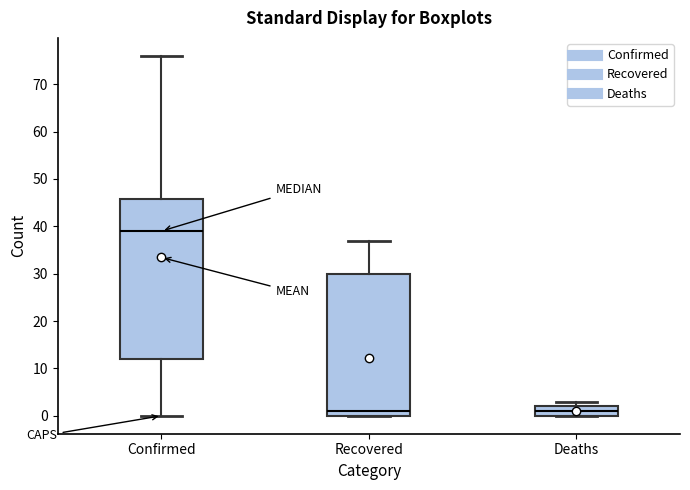

Which box is the tallest, from its lower edge to its upper edge?

Confirmed